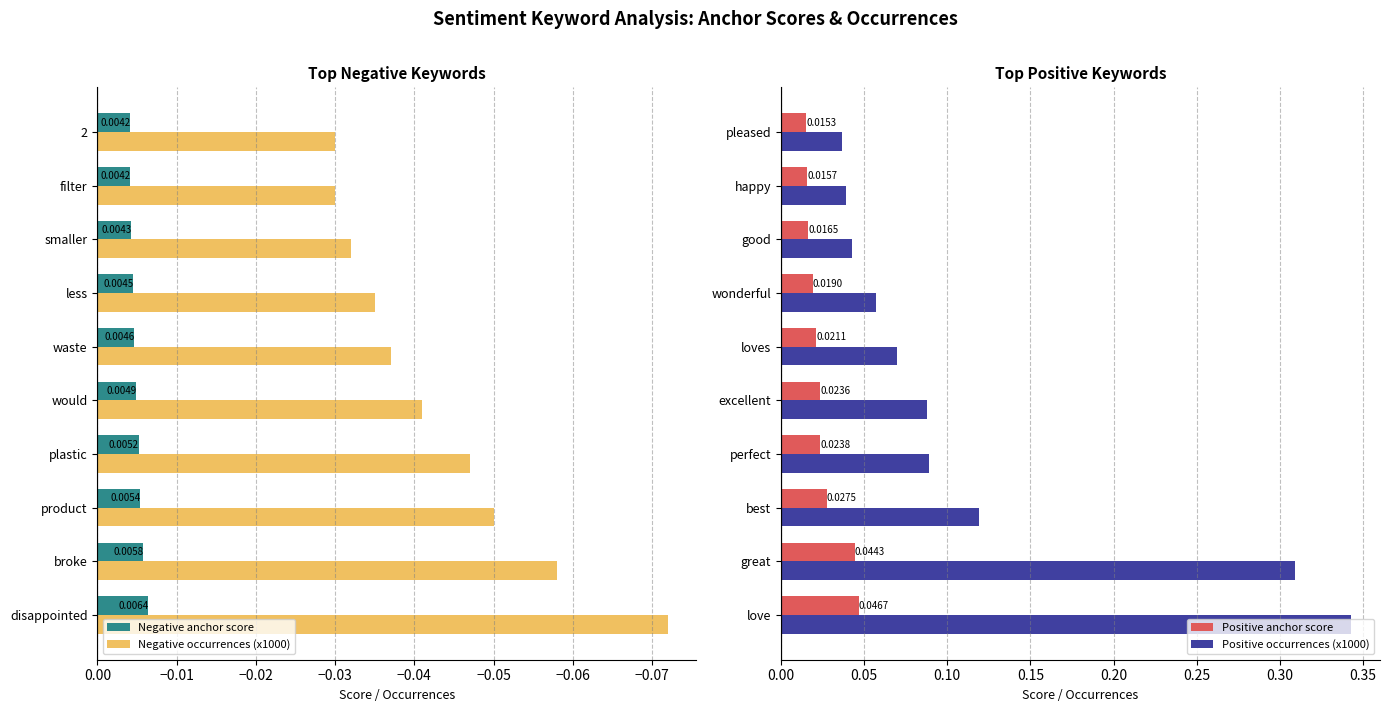

Which category has the highest value in the Positive occurrences (x1000) series?

love